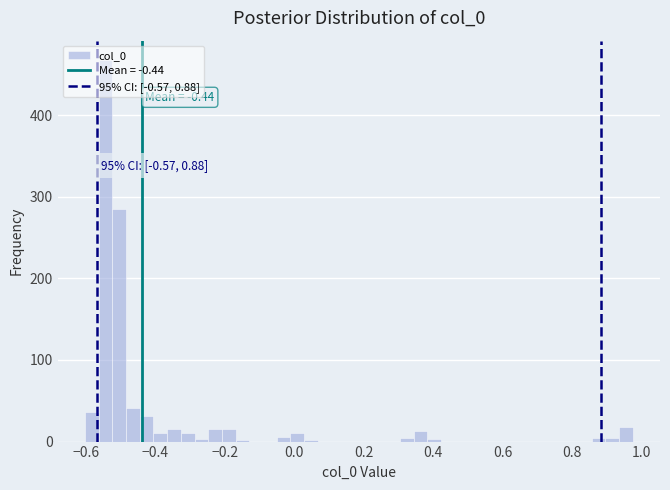

Around what value on the x-axis is the tallest bar? Give the approximate position of its centre, as read against the axis.

-0.54